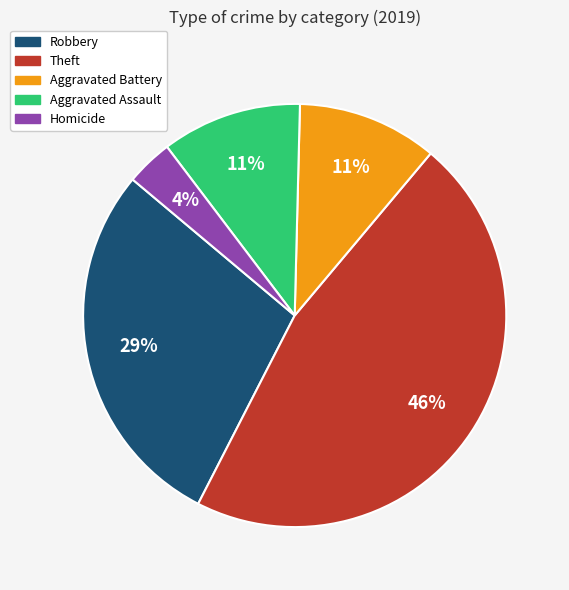

Which category has the smallest portion of the pie?

Homicide